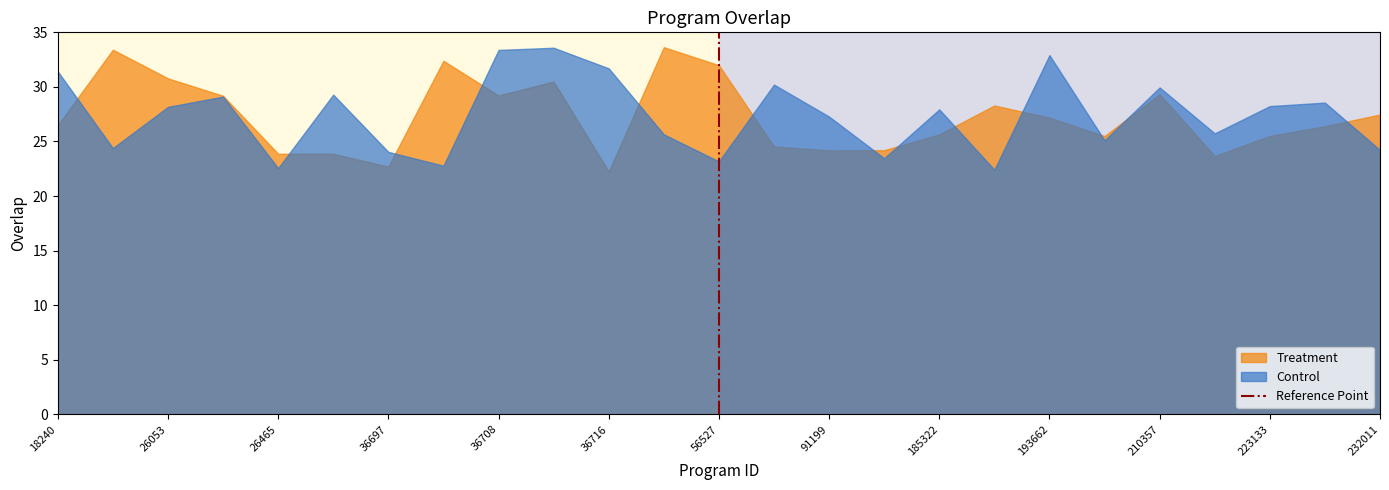

What is the total value across all series at 26053?

59.0